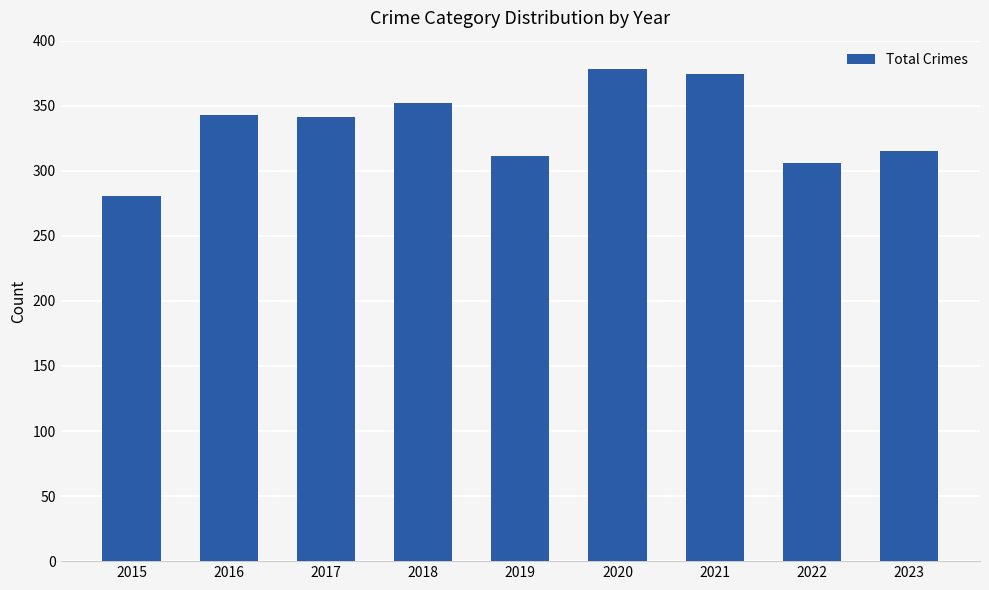

Which label corresponds to the smallest value in the chart?

2015